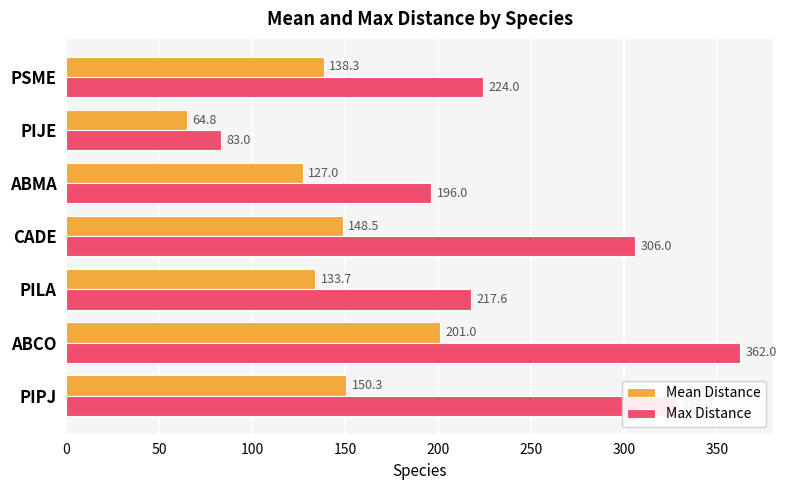

What is the difference between the maximum and minimum values in the Max Distance series?

279.0